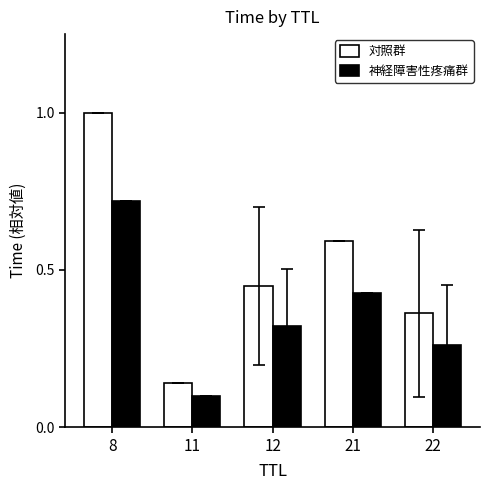

What is the total value across all series at 12?

0.8